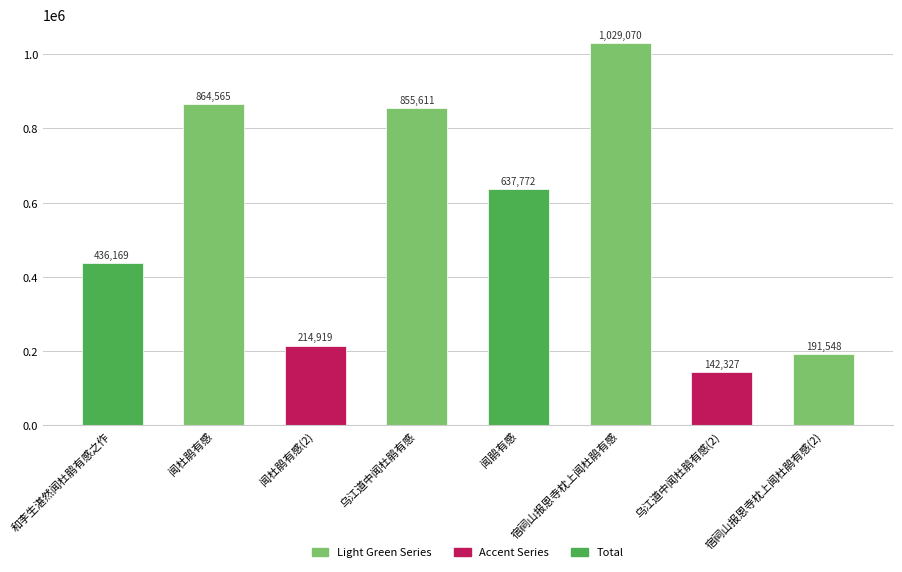

Which has a higher value, 和李生湛然闻杜鹃有感之作 or 闻杜鹃有感(2)?

和李生湛然闻杜鹃有感之作